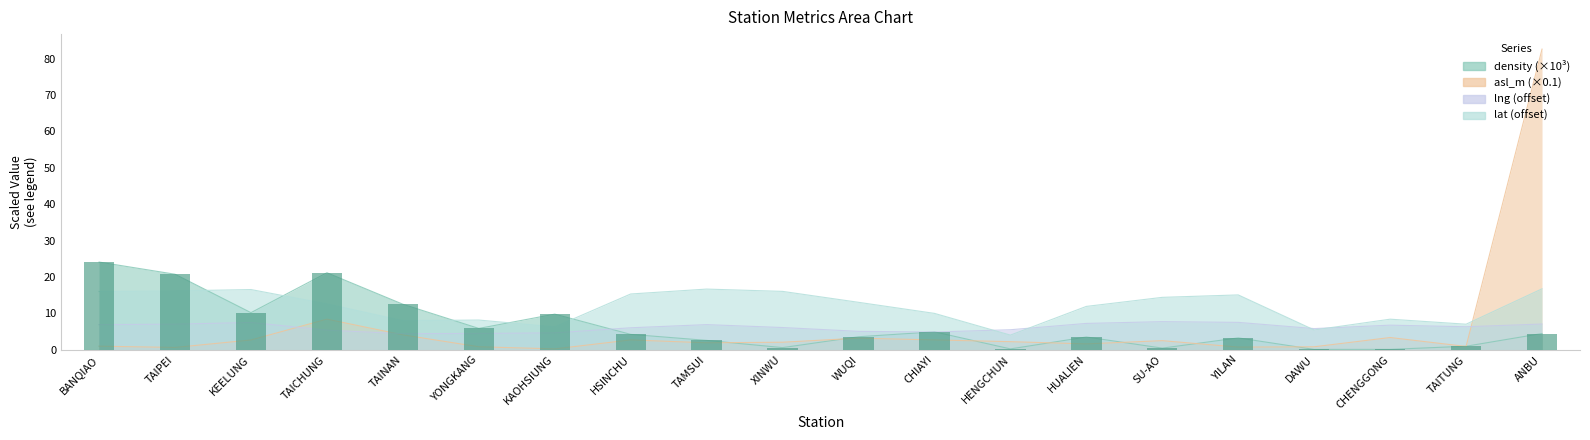

List the labels in order of lng value, smallest first.

TAINAN, YONGKANG, KAOHSIUNG, CHIAYI, WUQI, TAICHUNG, HENGCHUN, DAWU, HSINCHU, XINWU, TAITUNG, CHENGGONG, BANQIAO, TAMSUI, TAIPEI, ANBU, HUALIEN, KEELUNG, YILAN, SU-AO